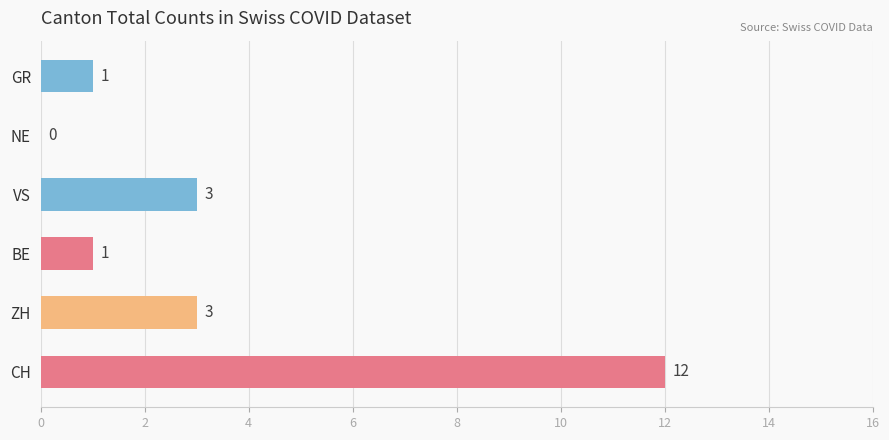

Which has a higher value, CH or GR?

CH